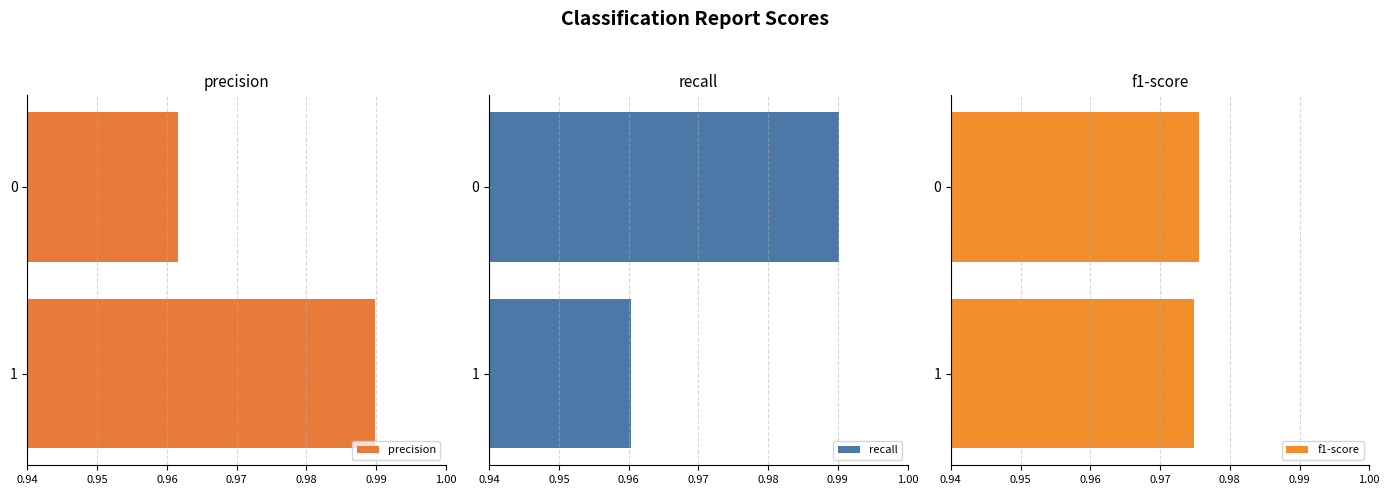

What is the value of the f1-score bar at the 2nd from the left?

1.0